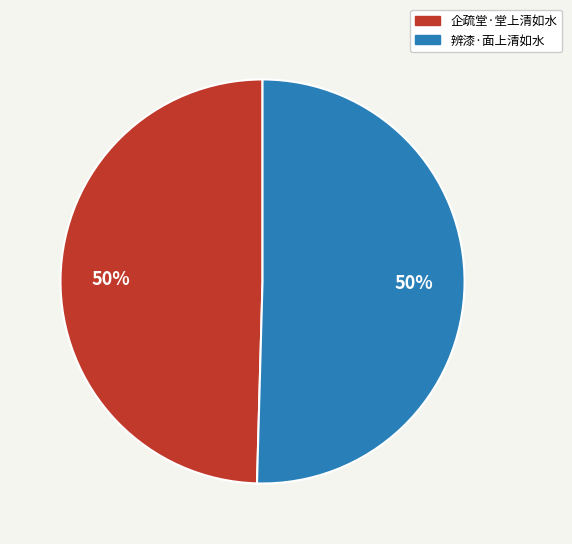

Is the sum of 辨漆·面上清如水 and 企疏堂·堂上清如水 greater than half?

Yes